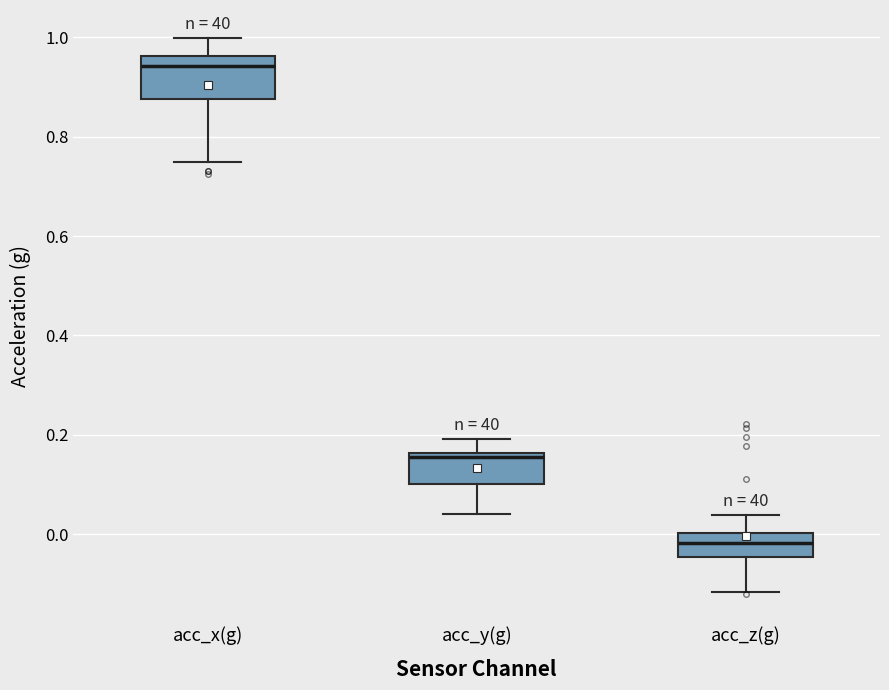

Comparing the boxes themselves (not the whiskers), which one is the tallest?

acc_x(g)